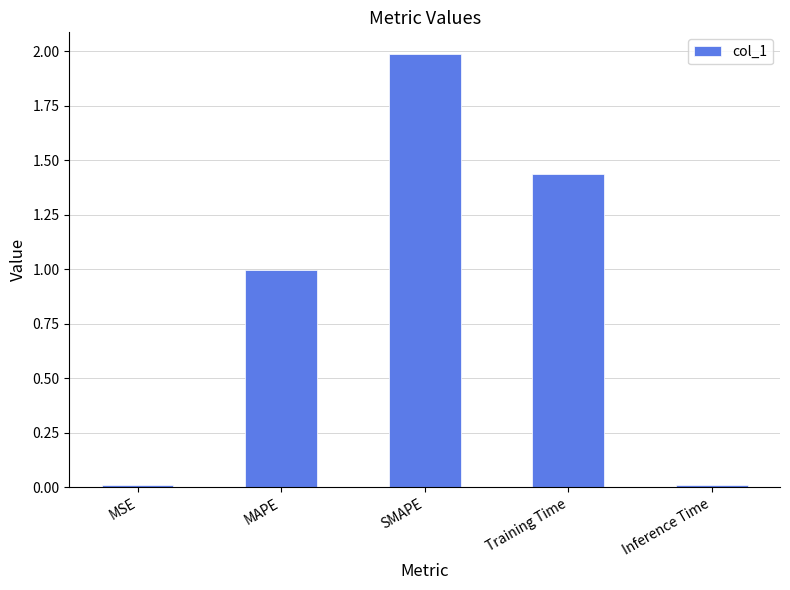

Is it true that the value at MAPE is 1.0?

True